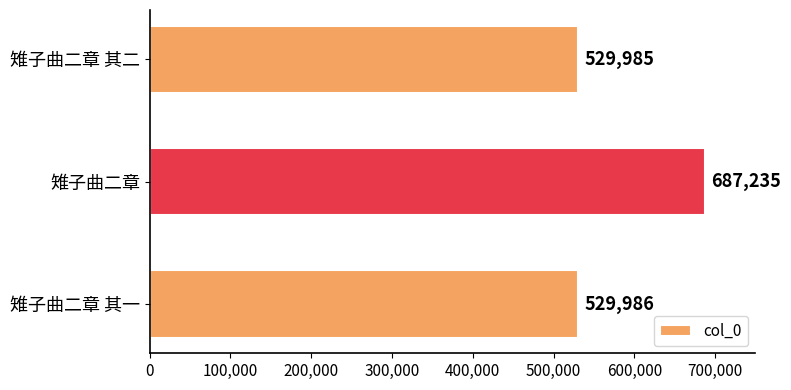

How many values are below 529986?

1